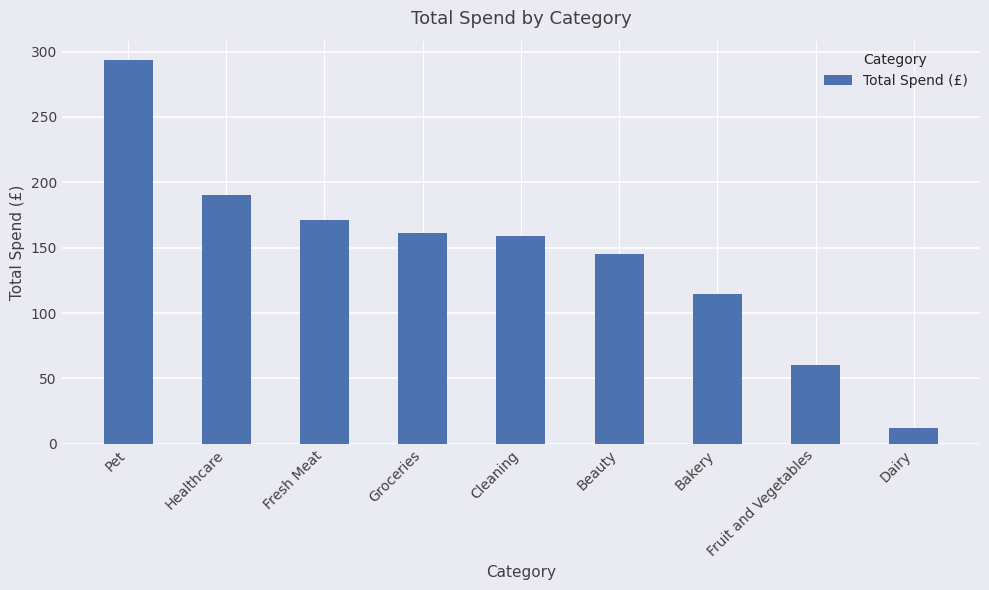

What is the sum of the values at Groceries and Fresh Meat?

332.5